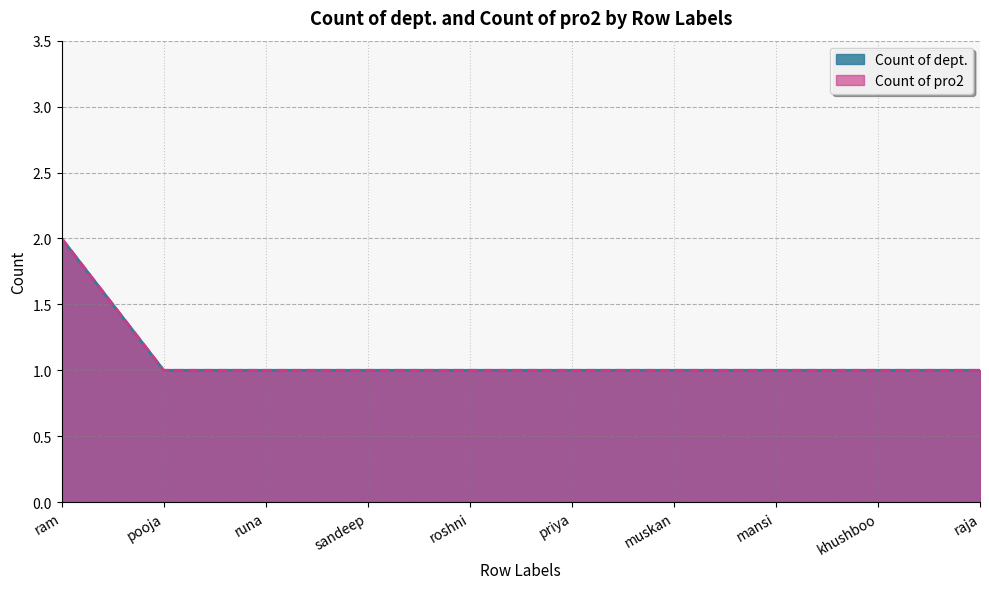

What is the value of the Count of dept. point at the 5th from the left?

1